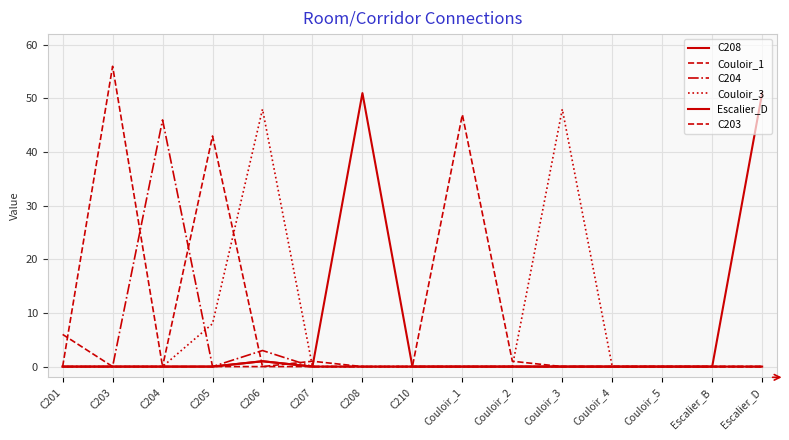

How many lines are shown in the chart?

6